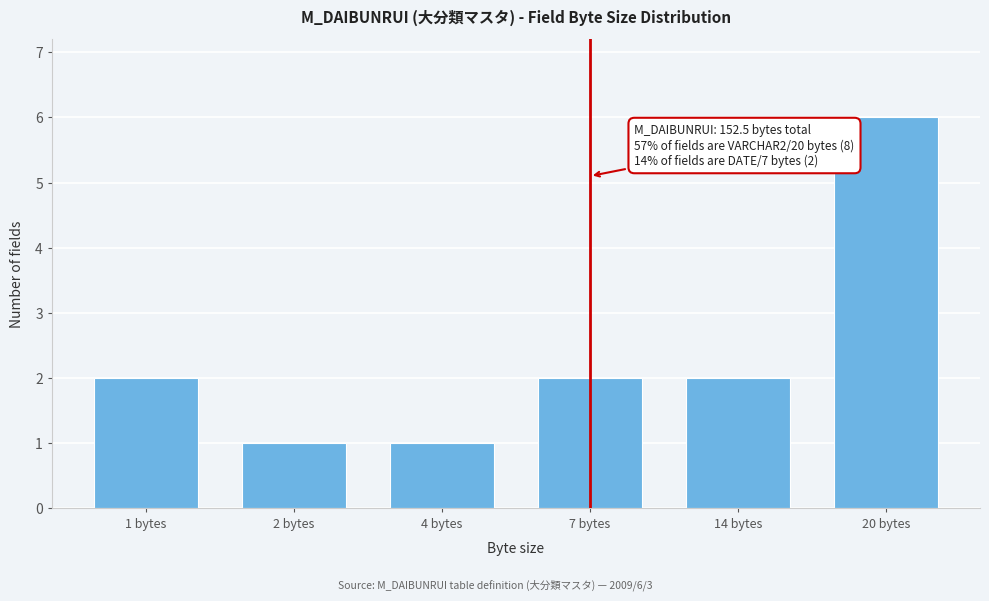

Reading left to right, list all the values displayed in this chart.

2	1	1	2	2	6